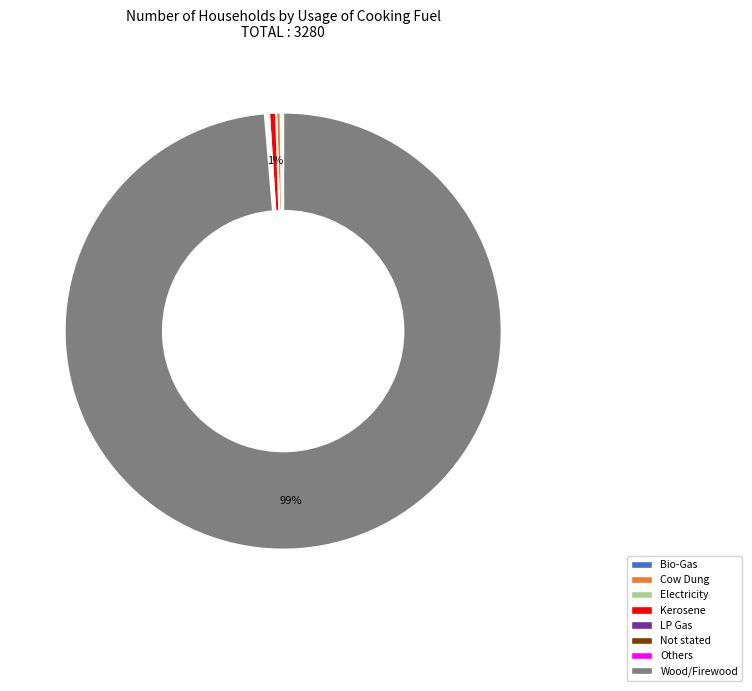

Is there any slice that represents more than half of the pie?

Yes